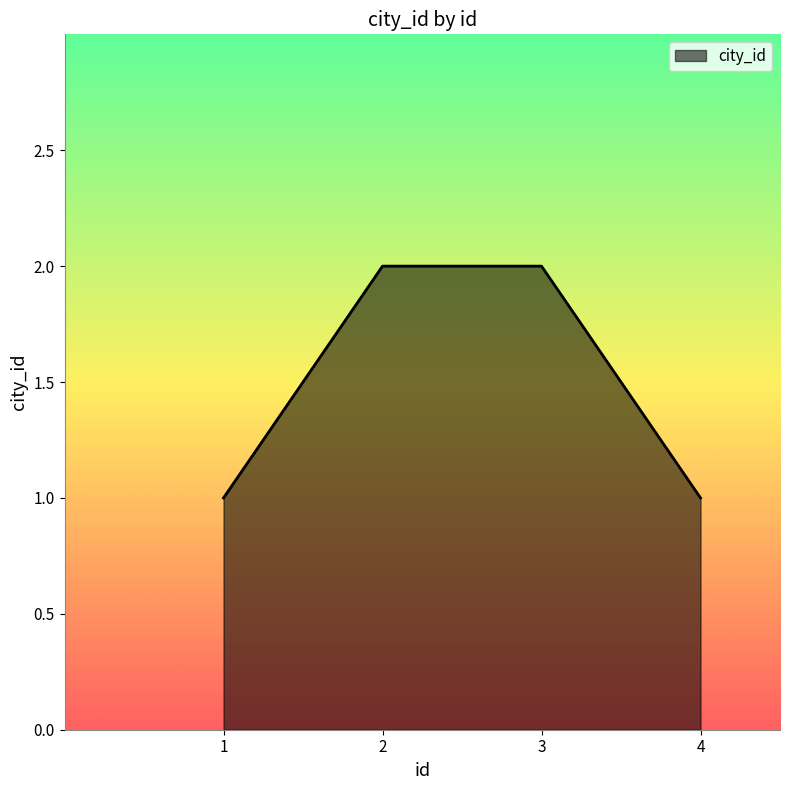

The chart shows a value of 3 at 2. True or false?

False